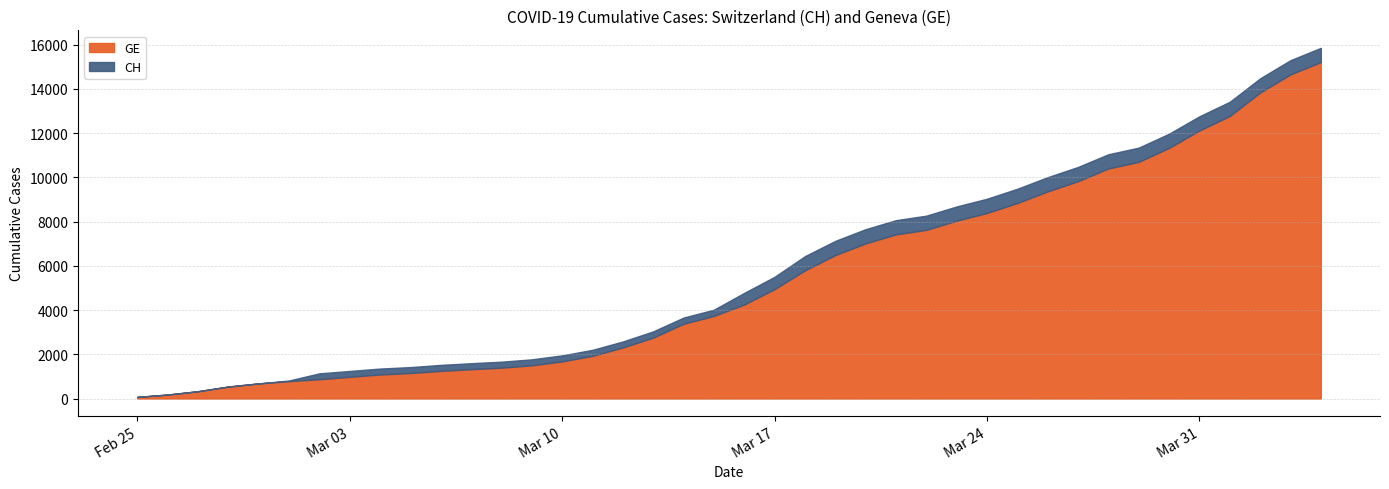

True or false: CH and GE intersect in this chart.

False